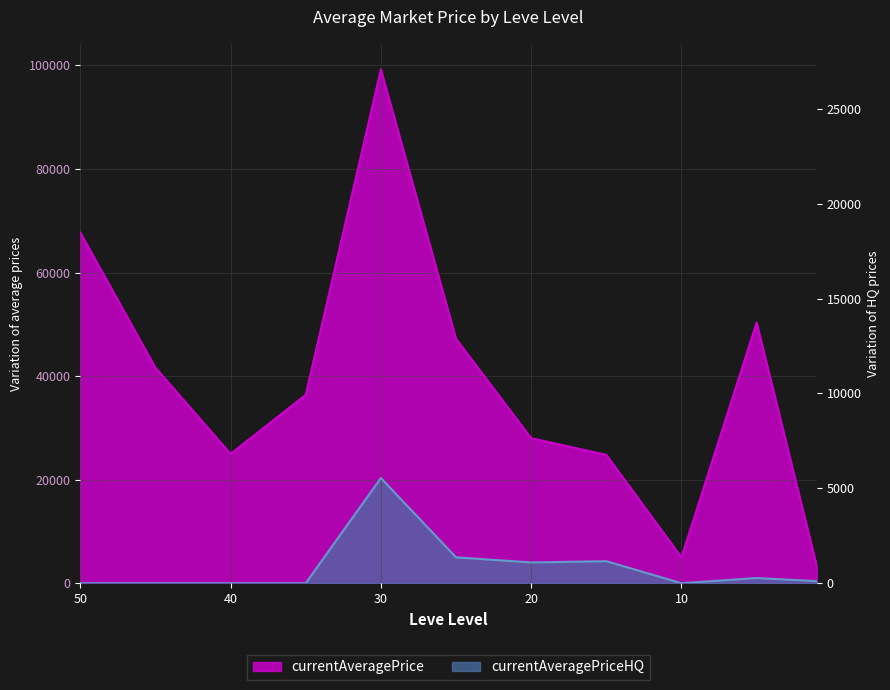

How many interior local peaks does the currentAveragePrice series have?

2